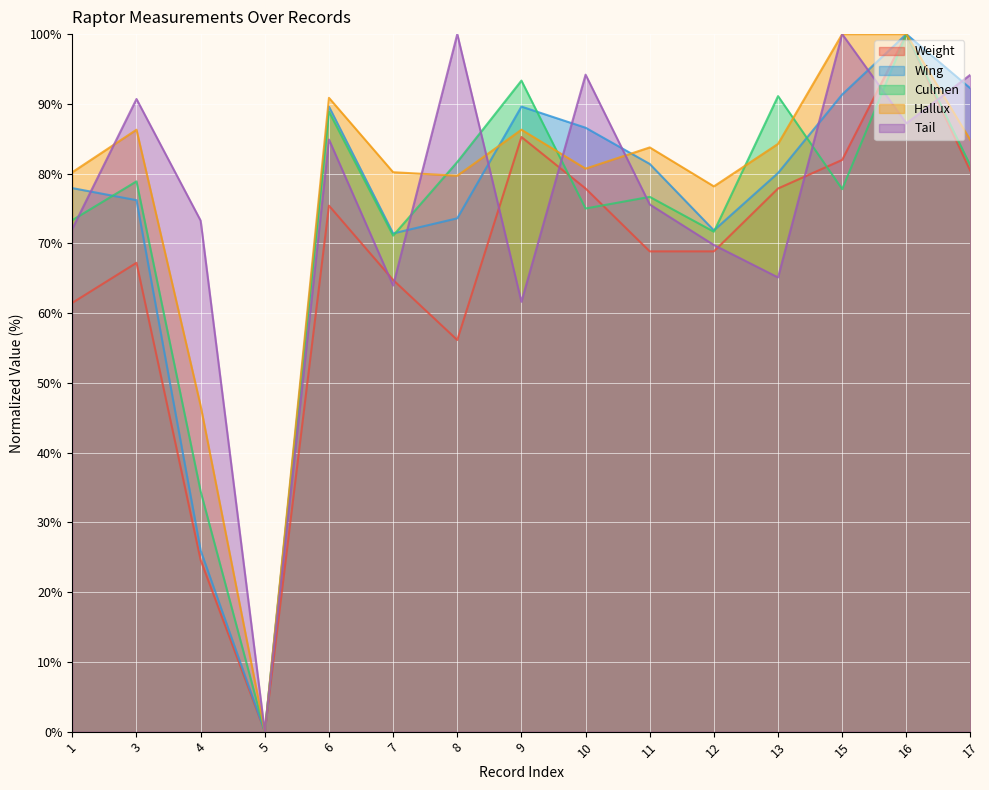

Where is the first local minimum for Tail?

5